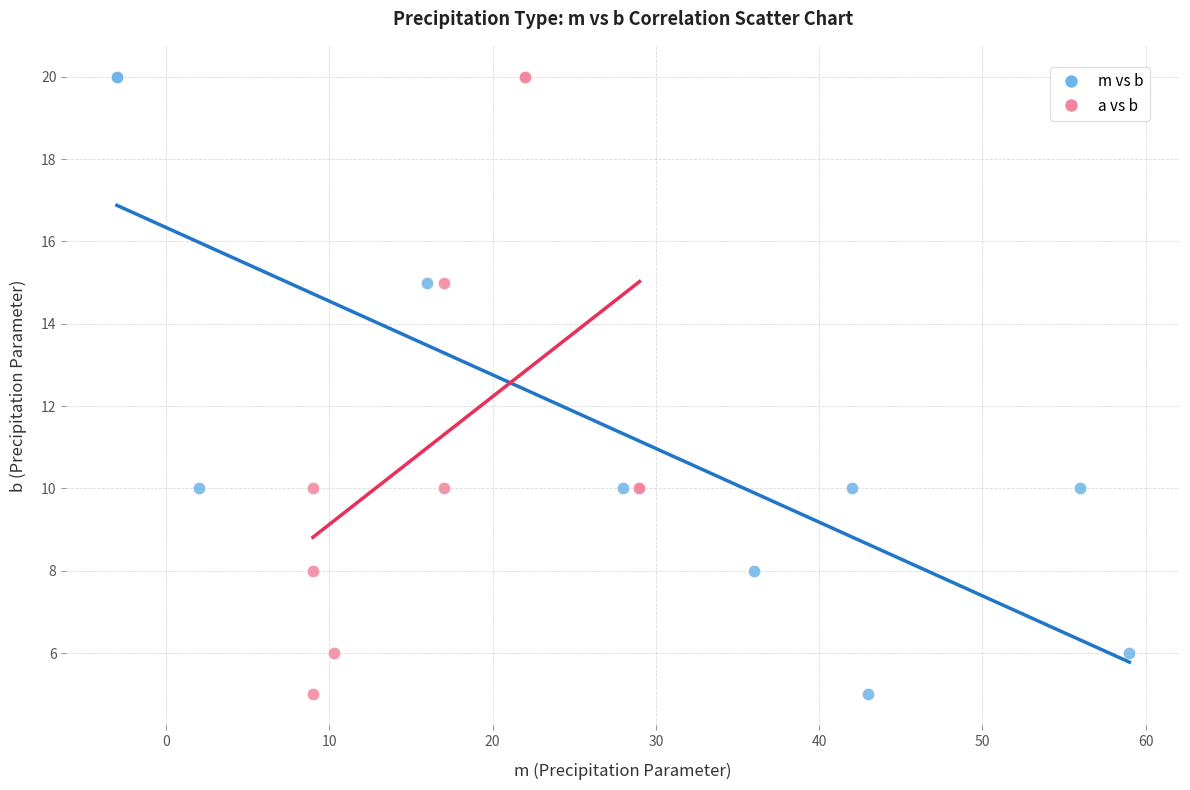

What are all the series names shown in the legend?

m vs b, a vs b